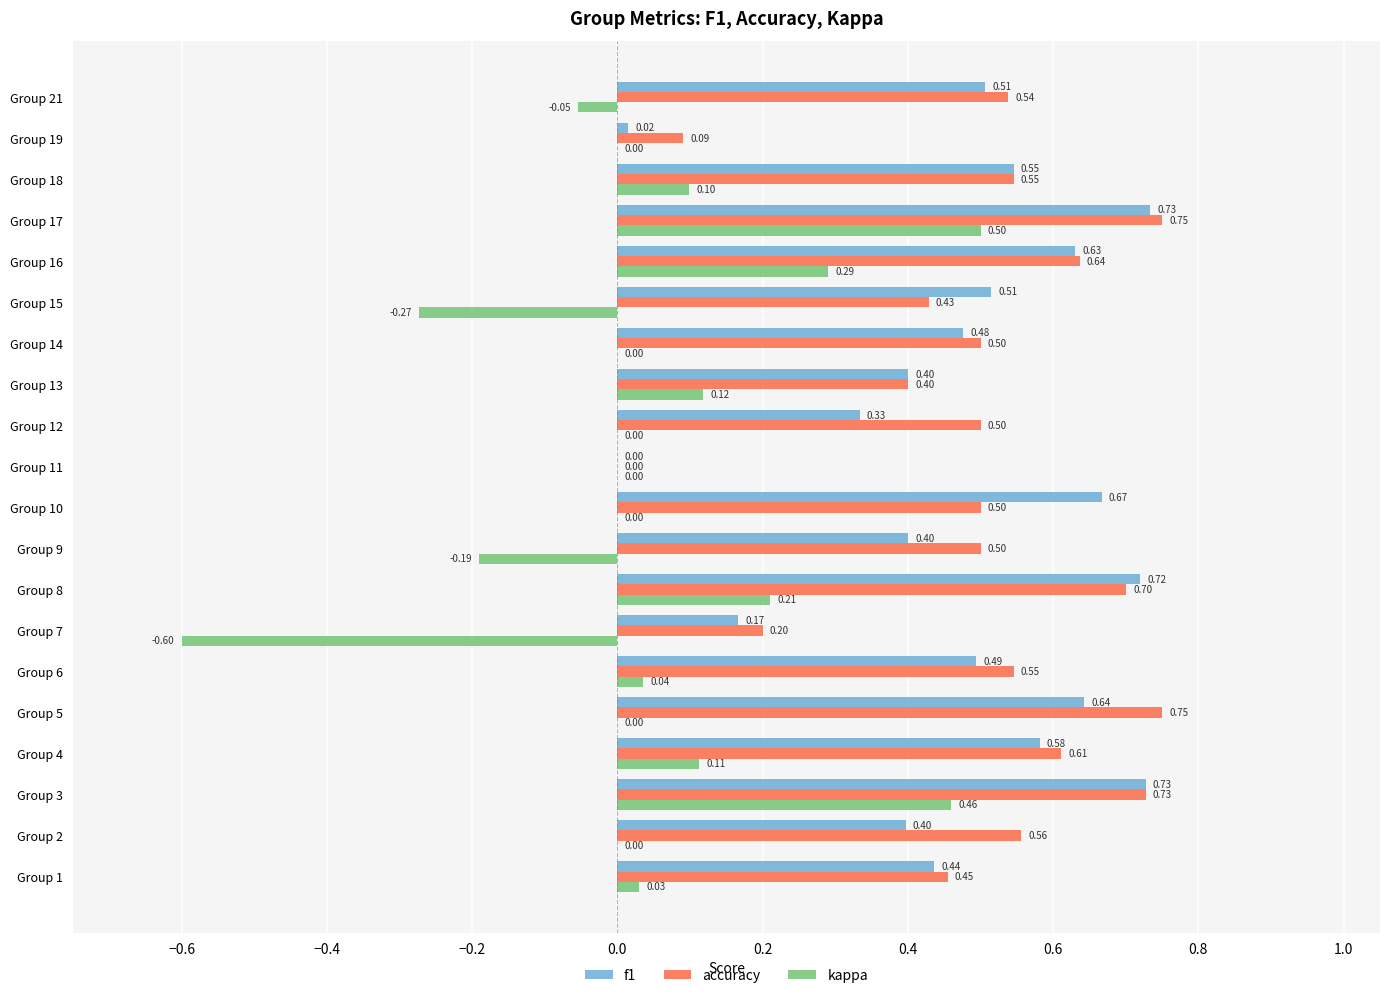

Which series changed the most between Group 15 and Group 19?

f1